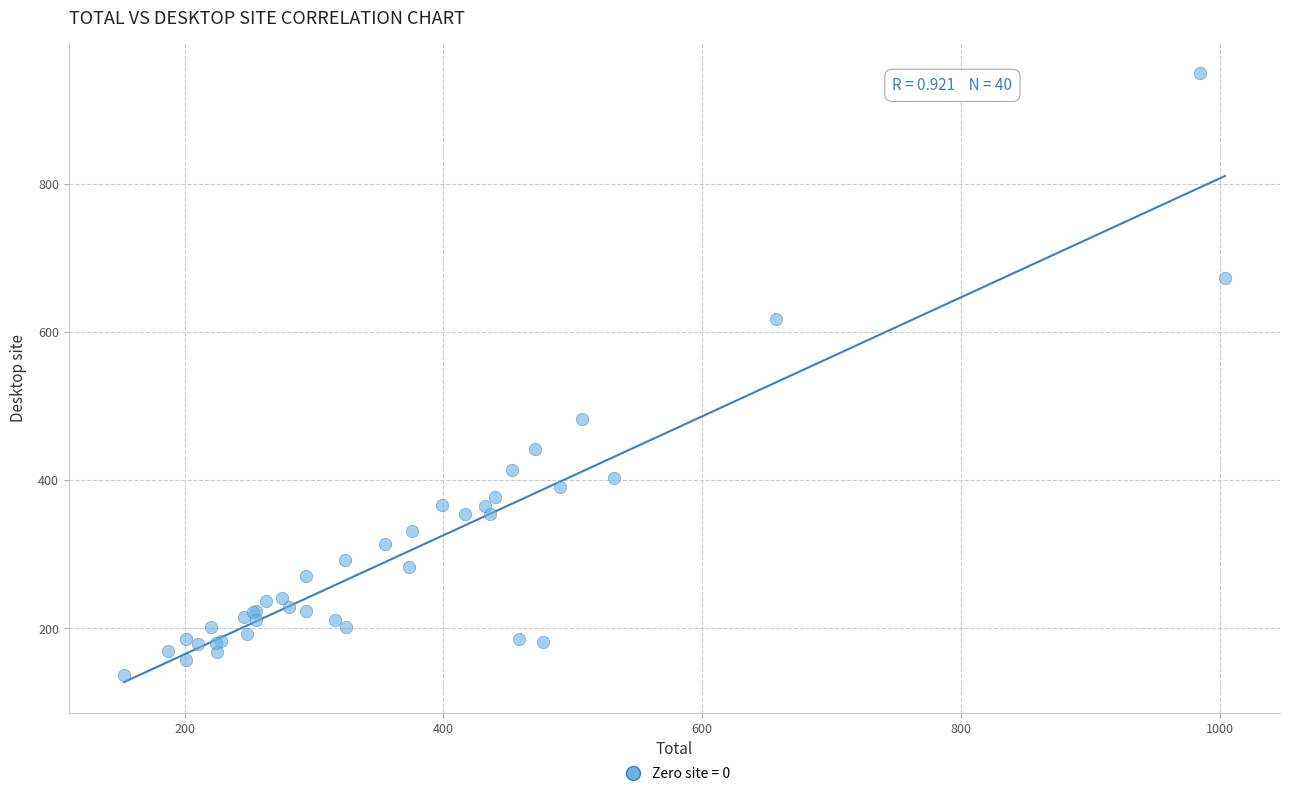

What Y value in the scatter plot is closest to 543?

483